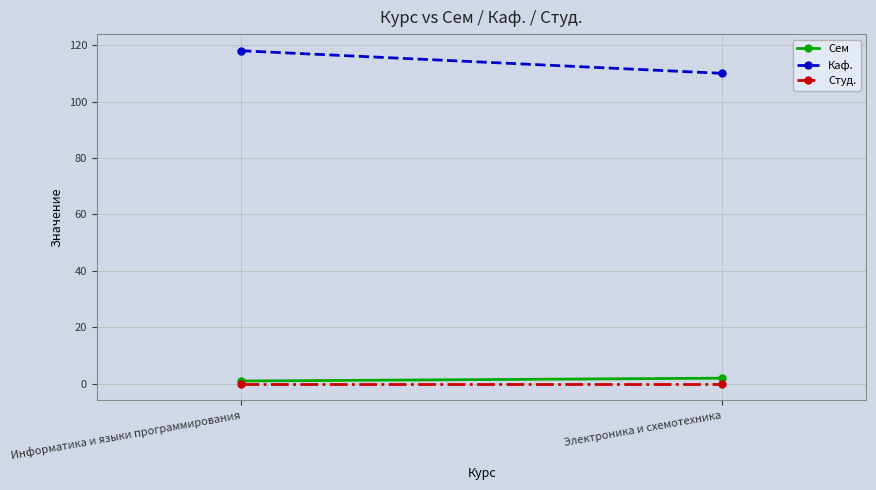

What is the difference between the highest and lowest values at Информатика и языки программирования?

118